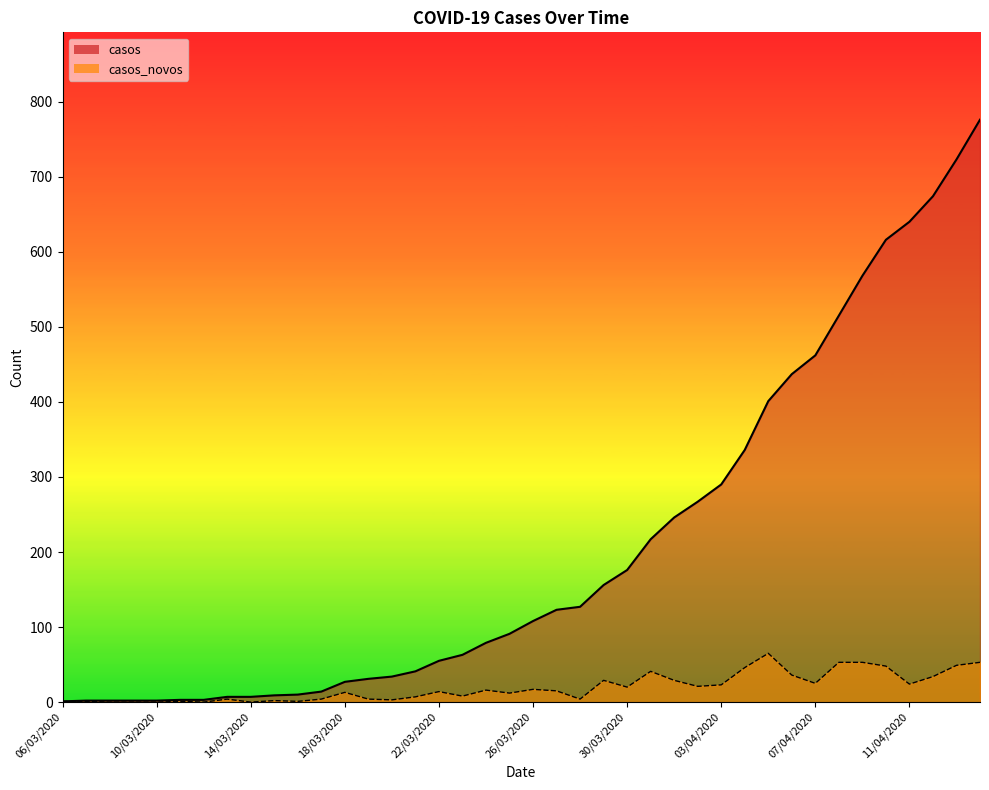

What is the sum of the casos values at 09/04/2020 and 21/03/2020?

609